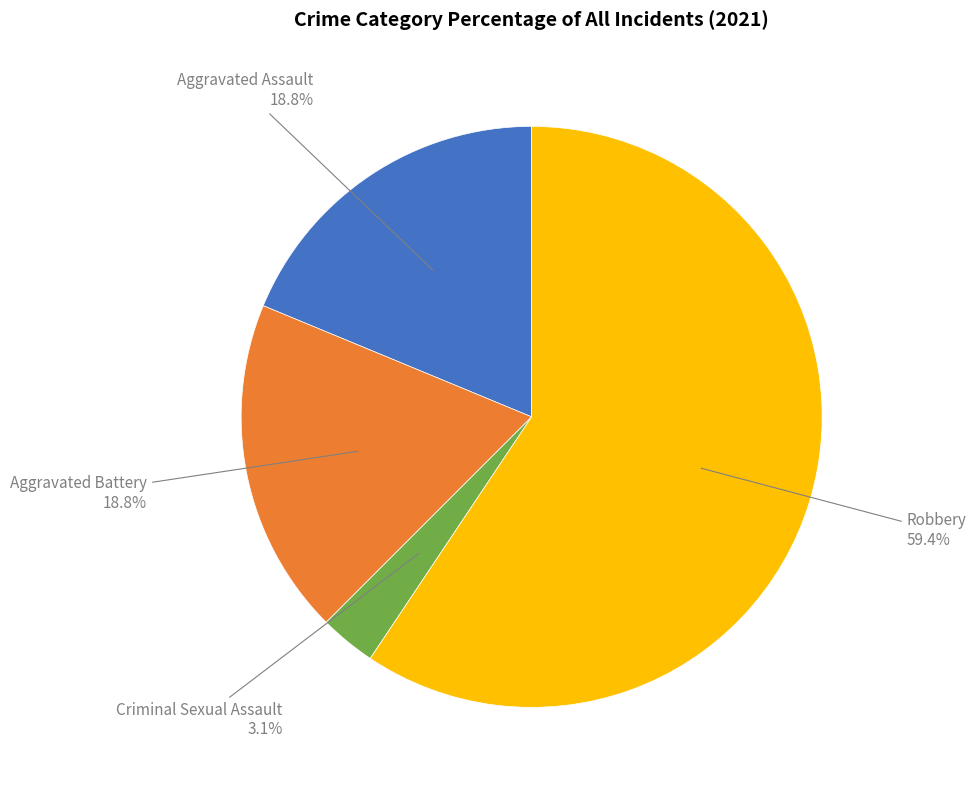

What is the smallest slice in the pie chart?

Criminal Sexual Assault